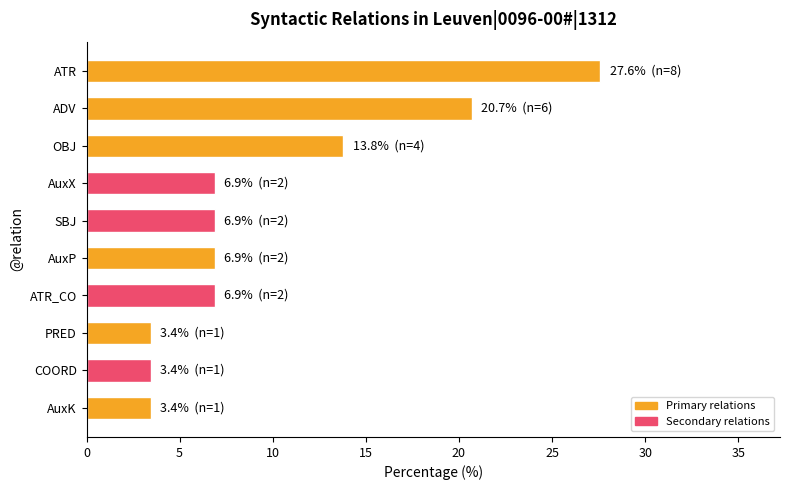

The value at COORD is 3.4. True or false?

True